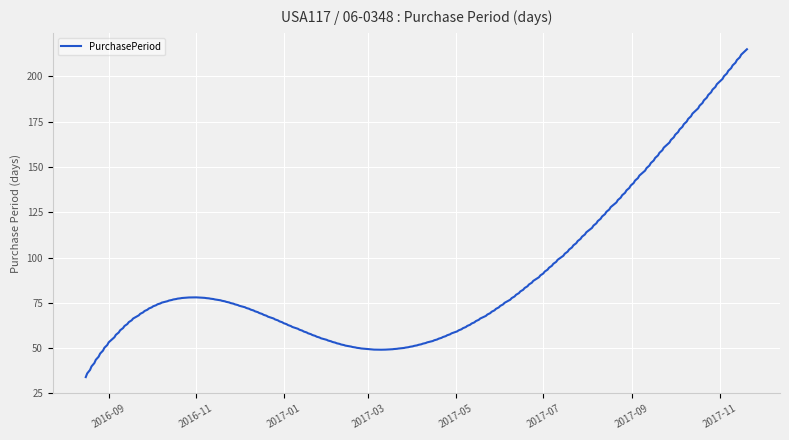

What is the difference between the maximum and minimum values?

181.0